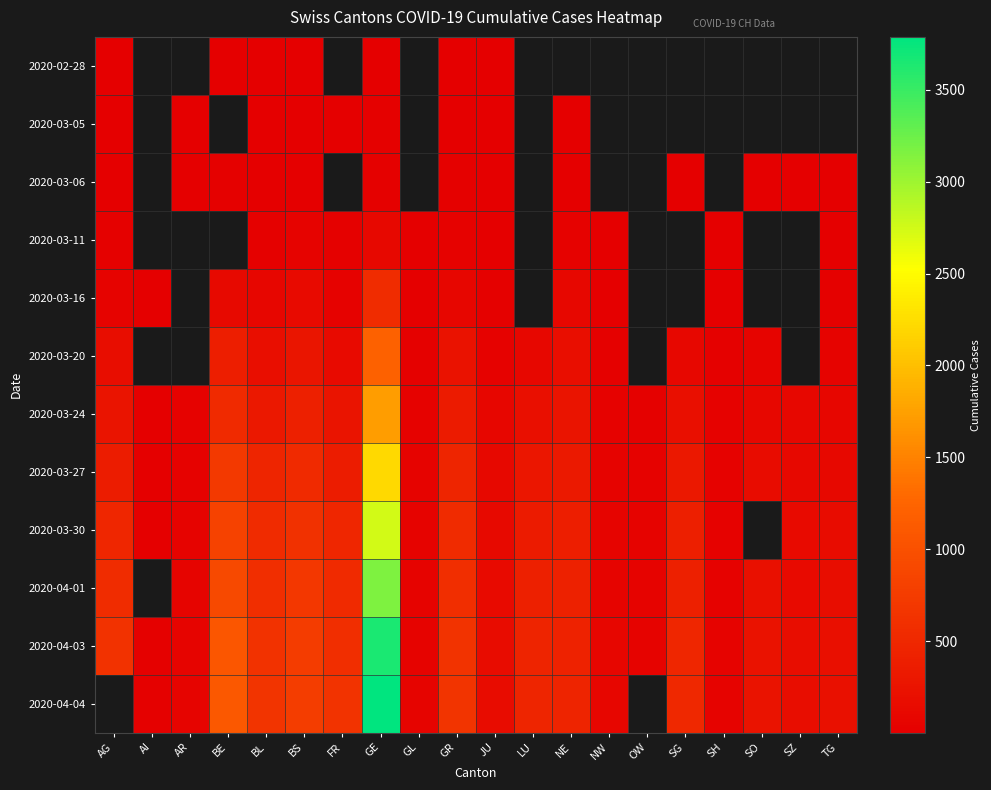

True or false: 2020-03-30 has a value of 213.0 at NE.

False